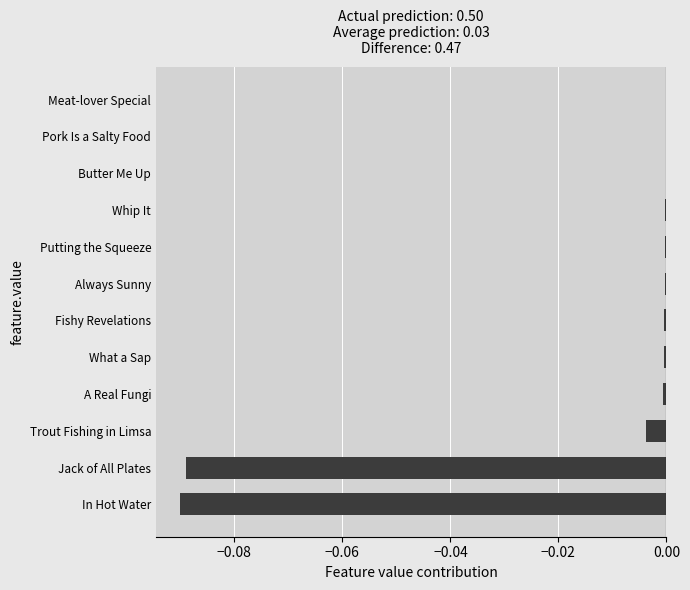

Between In Hot Water and Butter Me Up, which is larger?

Butter Me Up